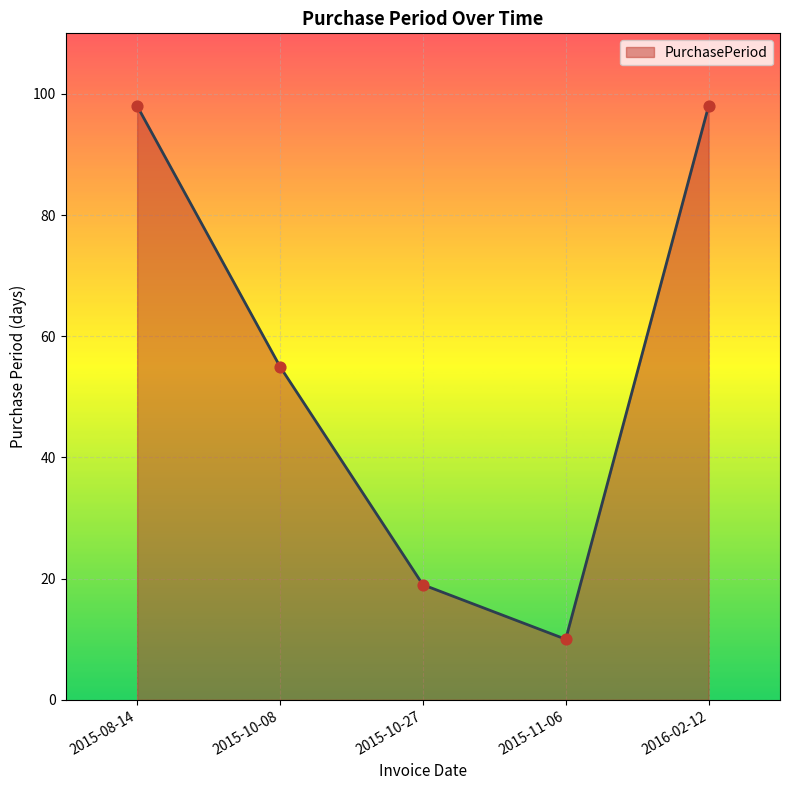

Approximately how many times larger is the value at 2015-10-08 compared to 2015-11-06?

5.5